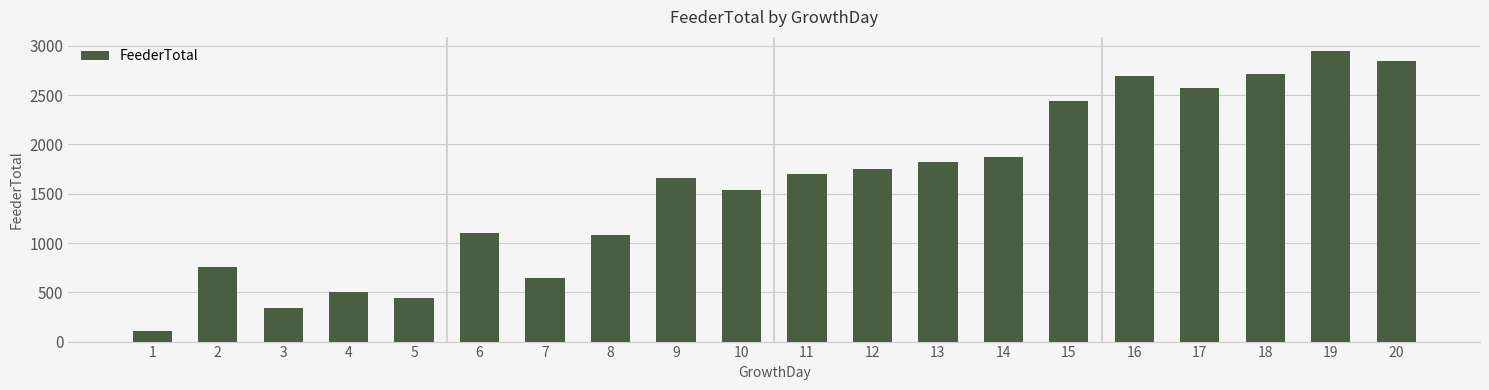

What is the difference between the maximum and minimum values?

2834